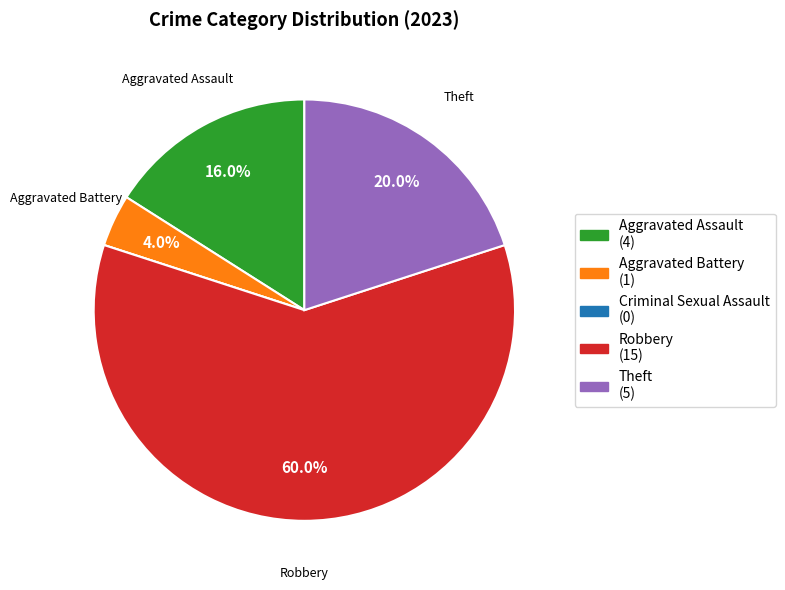

Does any single category account for the majority?

Yes